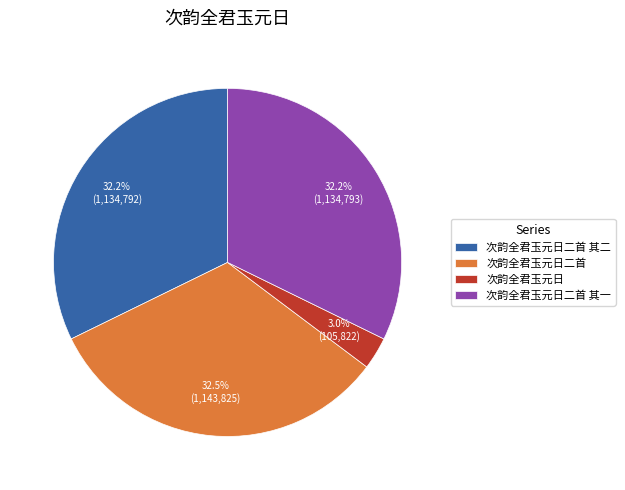

Does 次韵全君玉元日二首 represent more than half of the total?

No